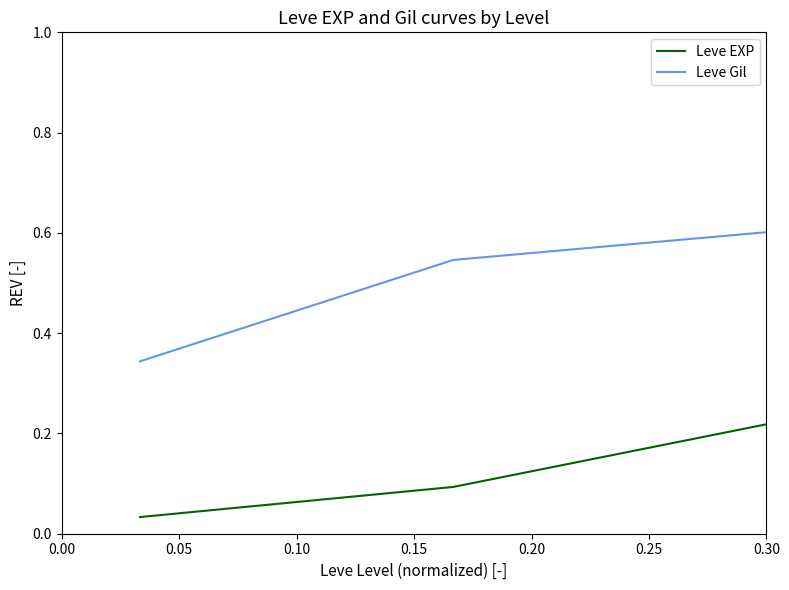

True or false: Leve Gil and Leve EXP cross at least once.

True